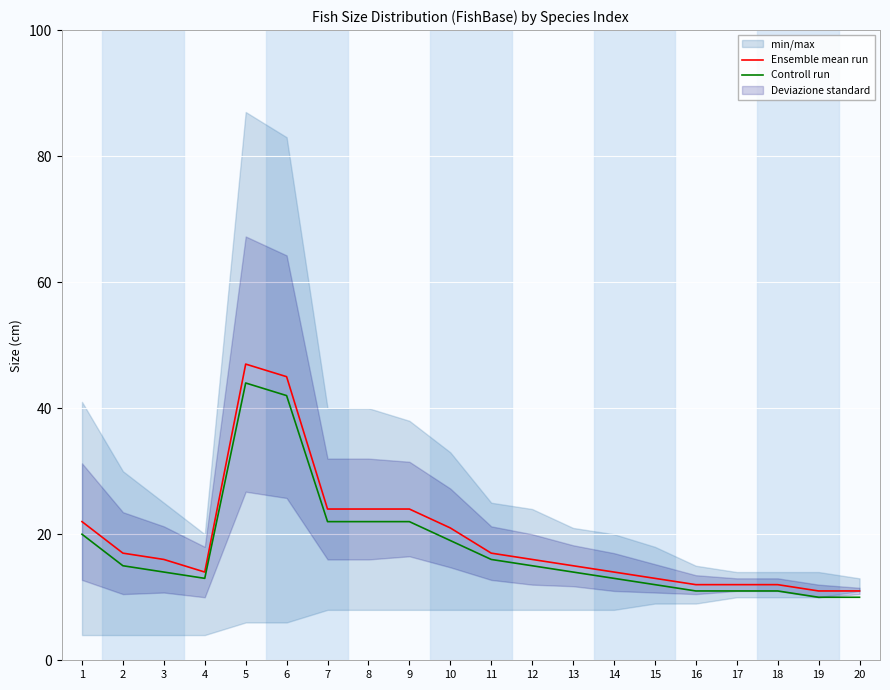

True or false: Ensemble mean run and Controll run cross at least once.

False